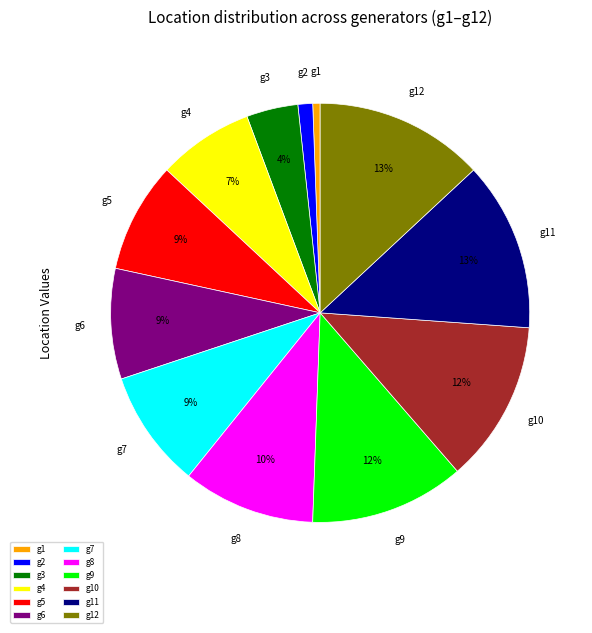

Is the sum of g12 and g11 greater than half?

No